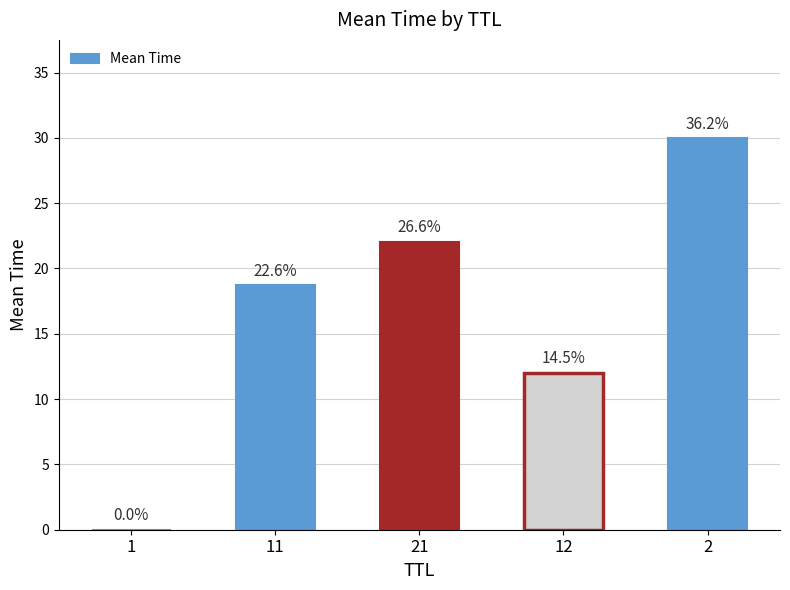

Which category has the highest value across all series?

2